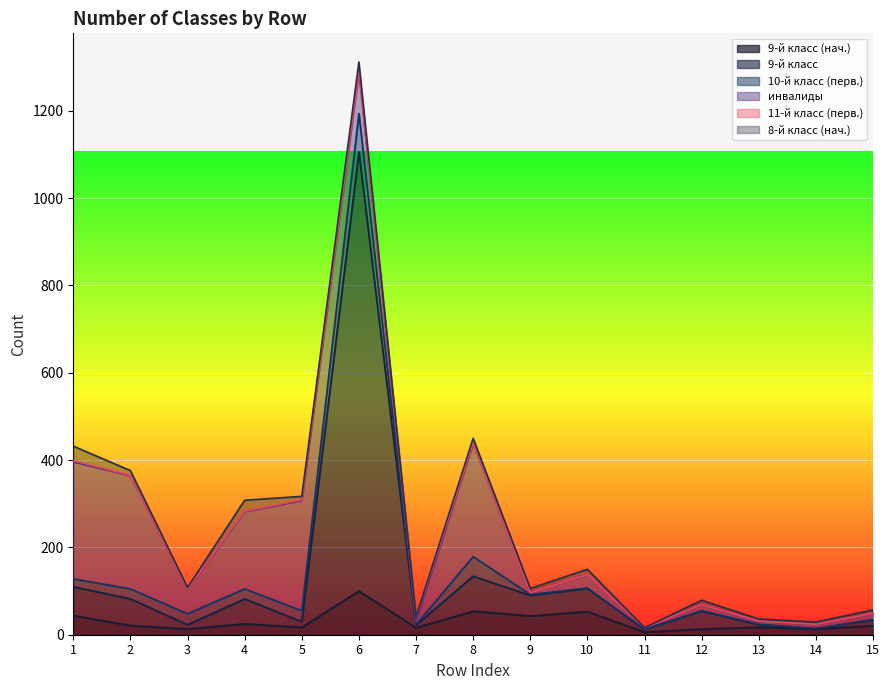

At which category is the sum across all series the highest?

6